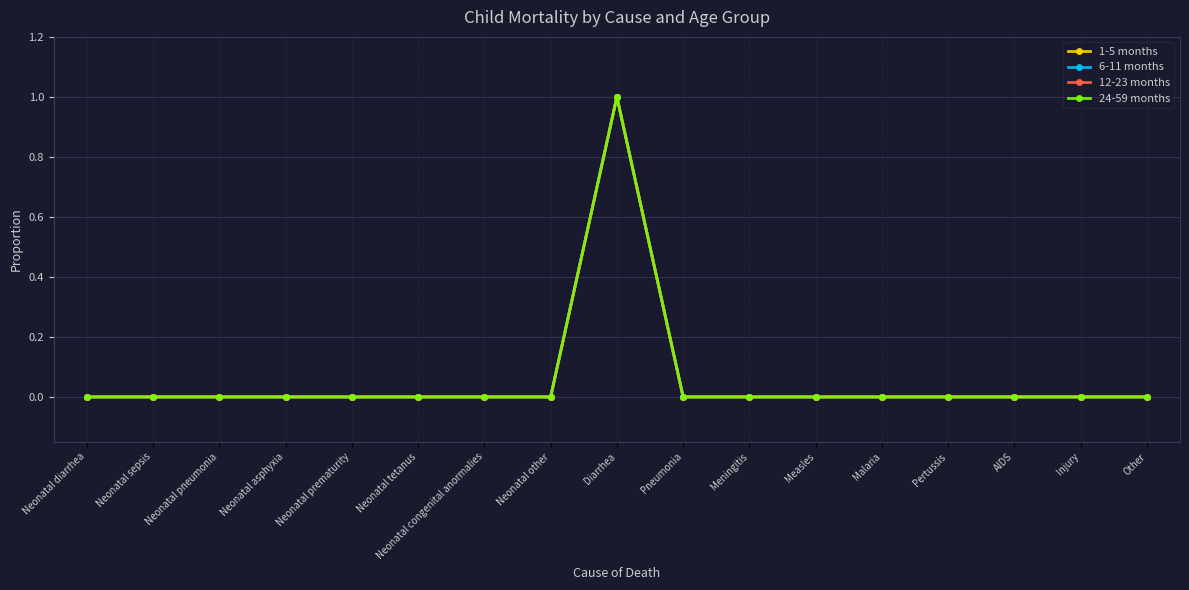

Between Neonatal tetanus and Neonatal congenital anormalies, which series saw the biggest shift?

1-5 months